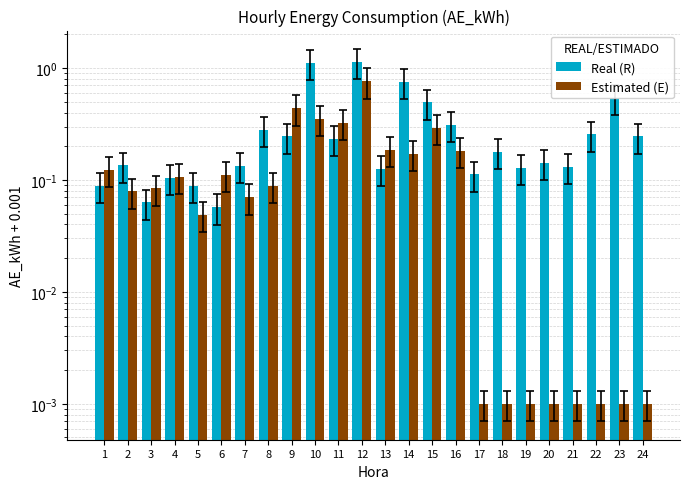

What is the difference between the highest and lowest values at 2?

0.1